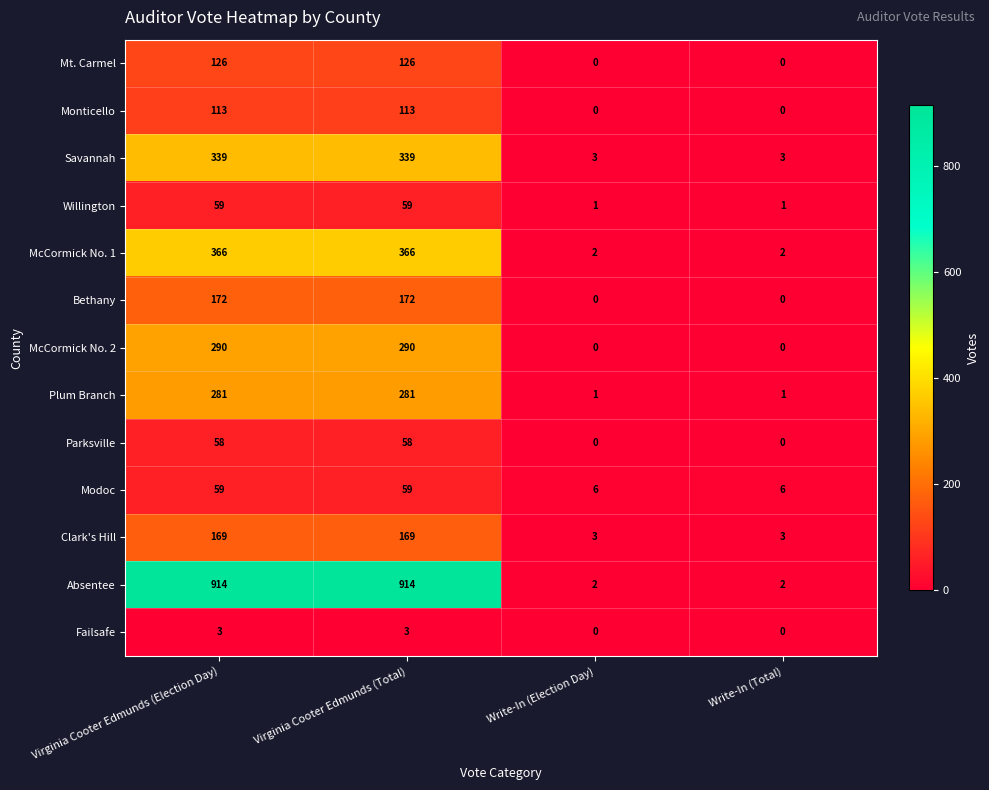

What is the total value across all series at Virginia Cooter Edmunds (Election Day)?

2949